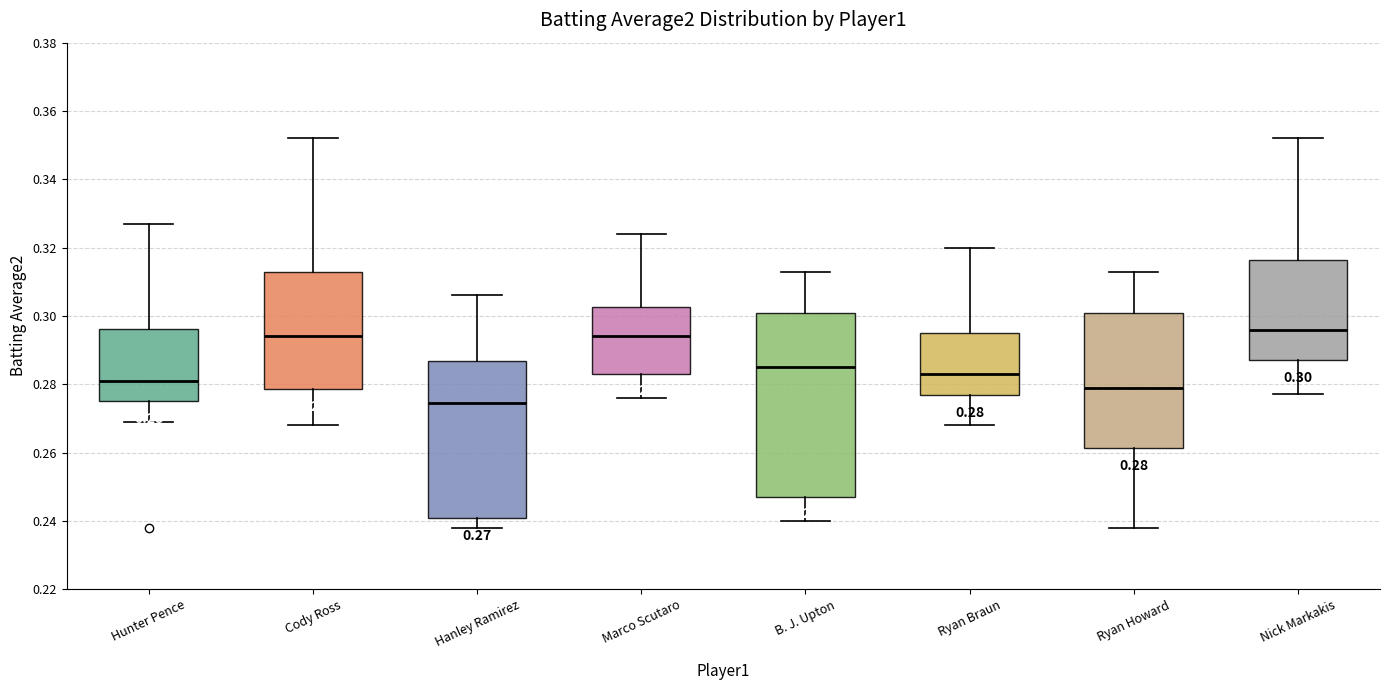

Which box is the tallest, from its lower edge to its upper edge?

B. J. Upton